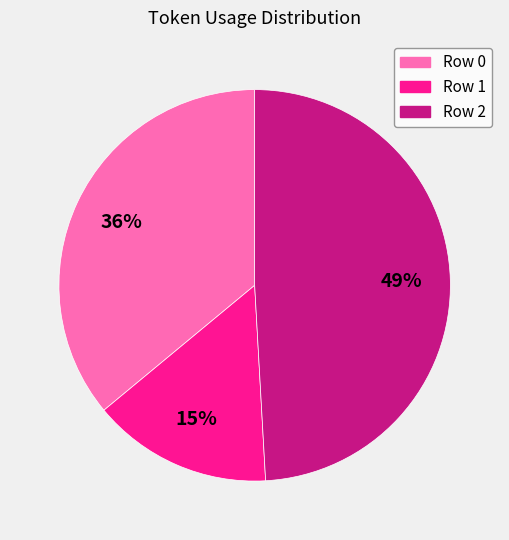

To the nearest percent, what portion does Row 0 represent?

36%